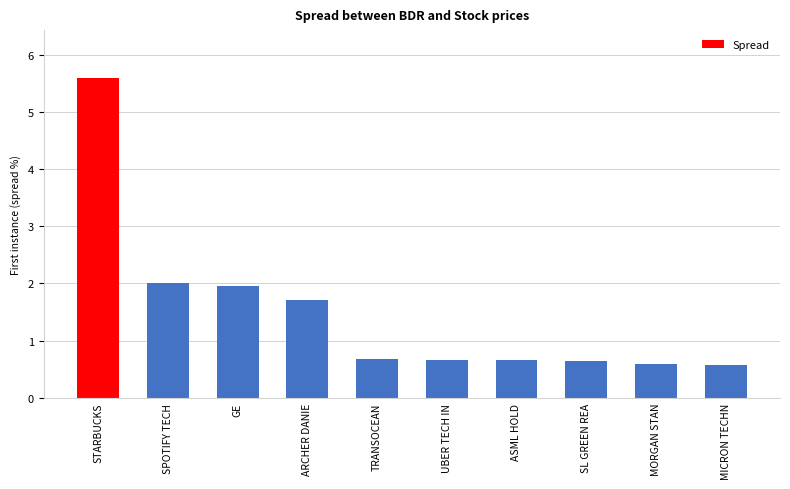

Read the value at SL GREEN REA.

0.6